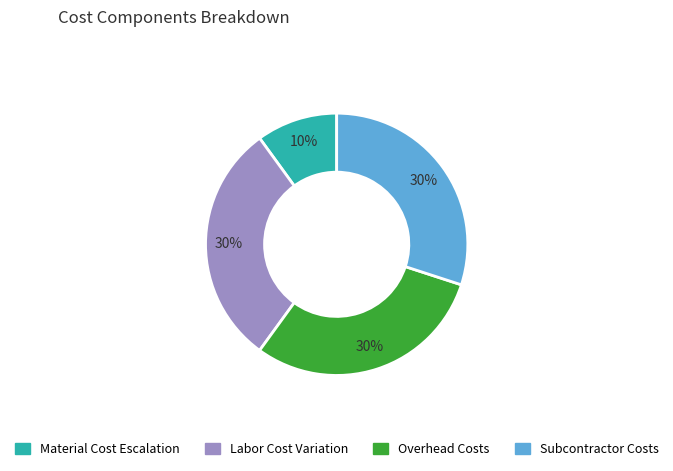

Is there any slice that represents more than half of the pie?

No